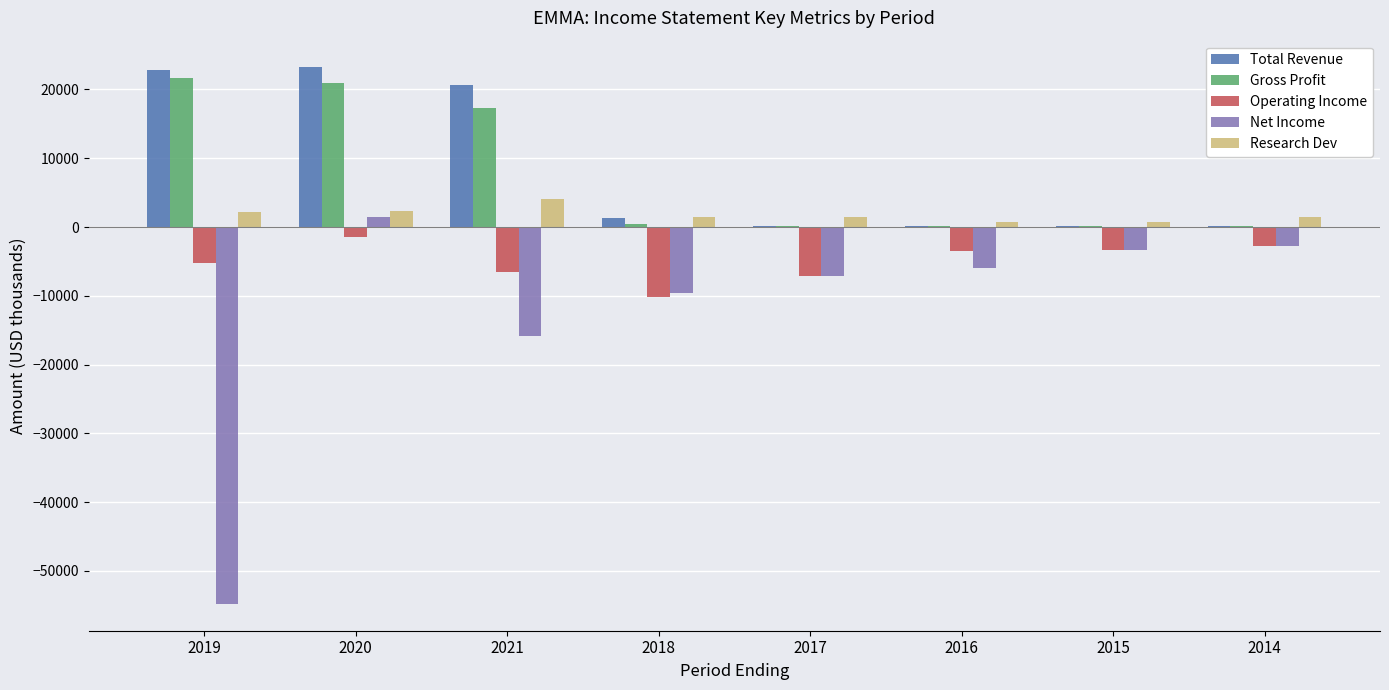

What is the sum of the Net Income values at 2020 and 2014?

-1300